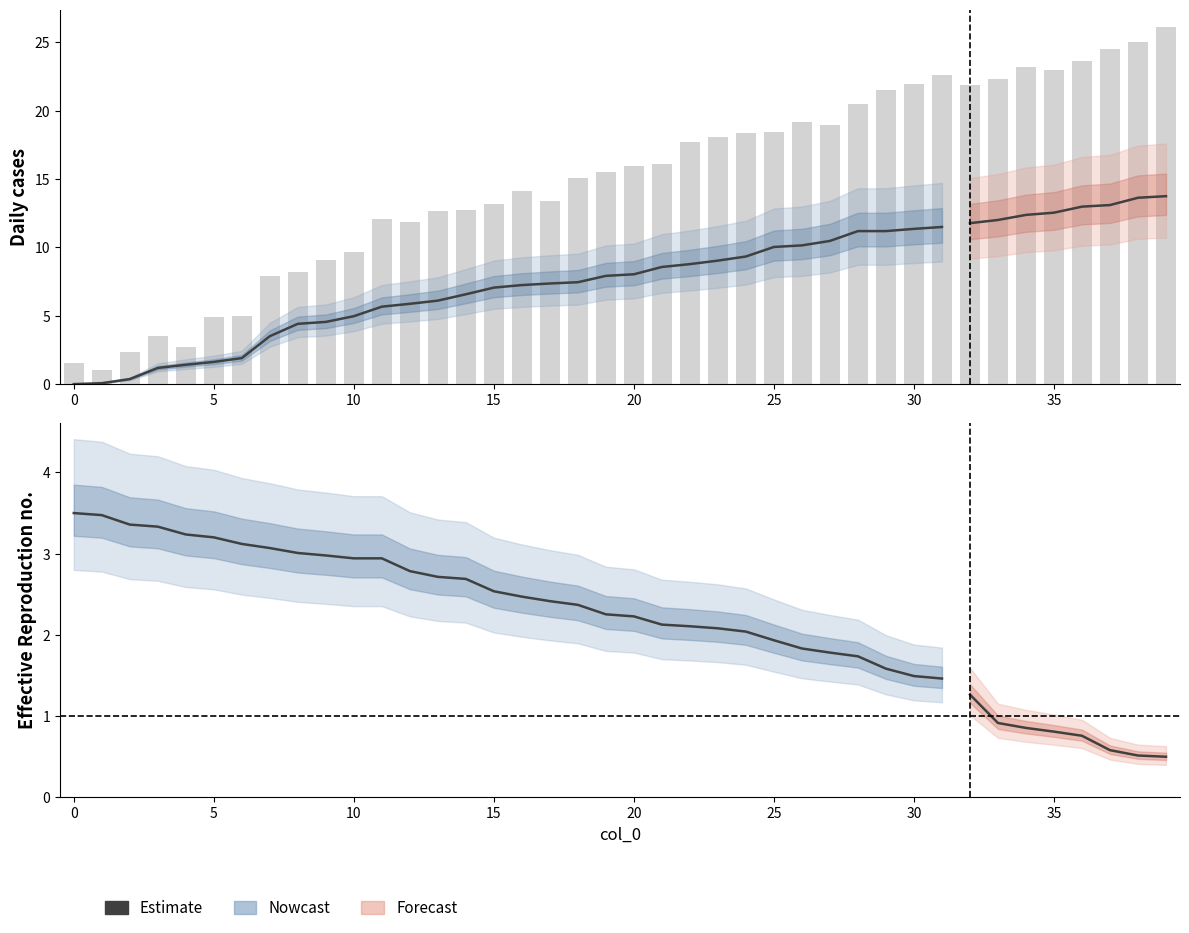

What is the difference between the maximum and minimum values?

2.0